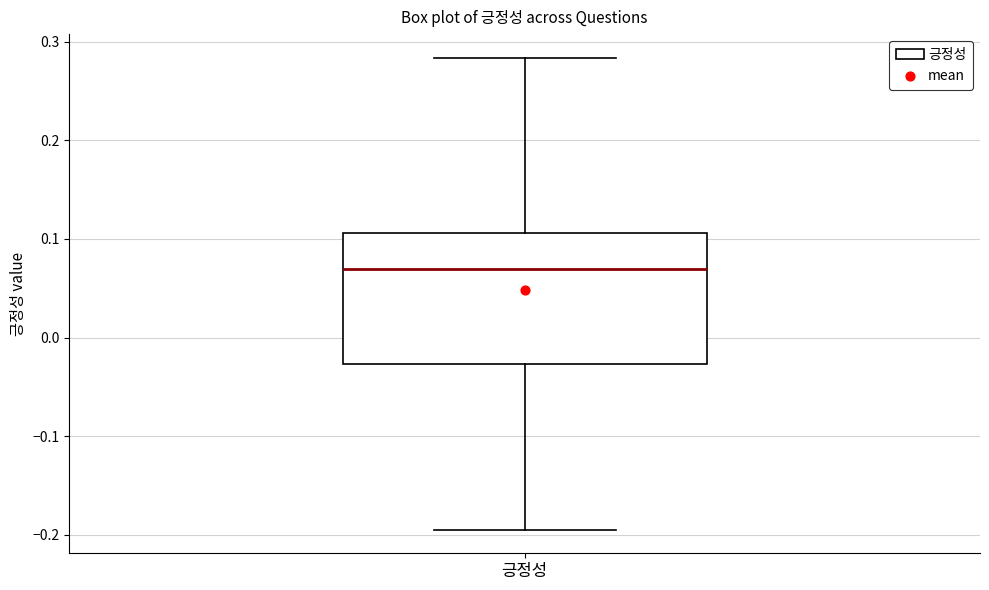

Read this box plot against the y-axis: the position of the median line, the range covered by the box, and the ends of both whiskers. The values are not printed on the chart, so give them approximately, as read against the axis.

median 0.07, box -0.03 to 0.11, whiskers -0.19 to 0.28